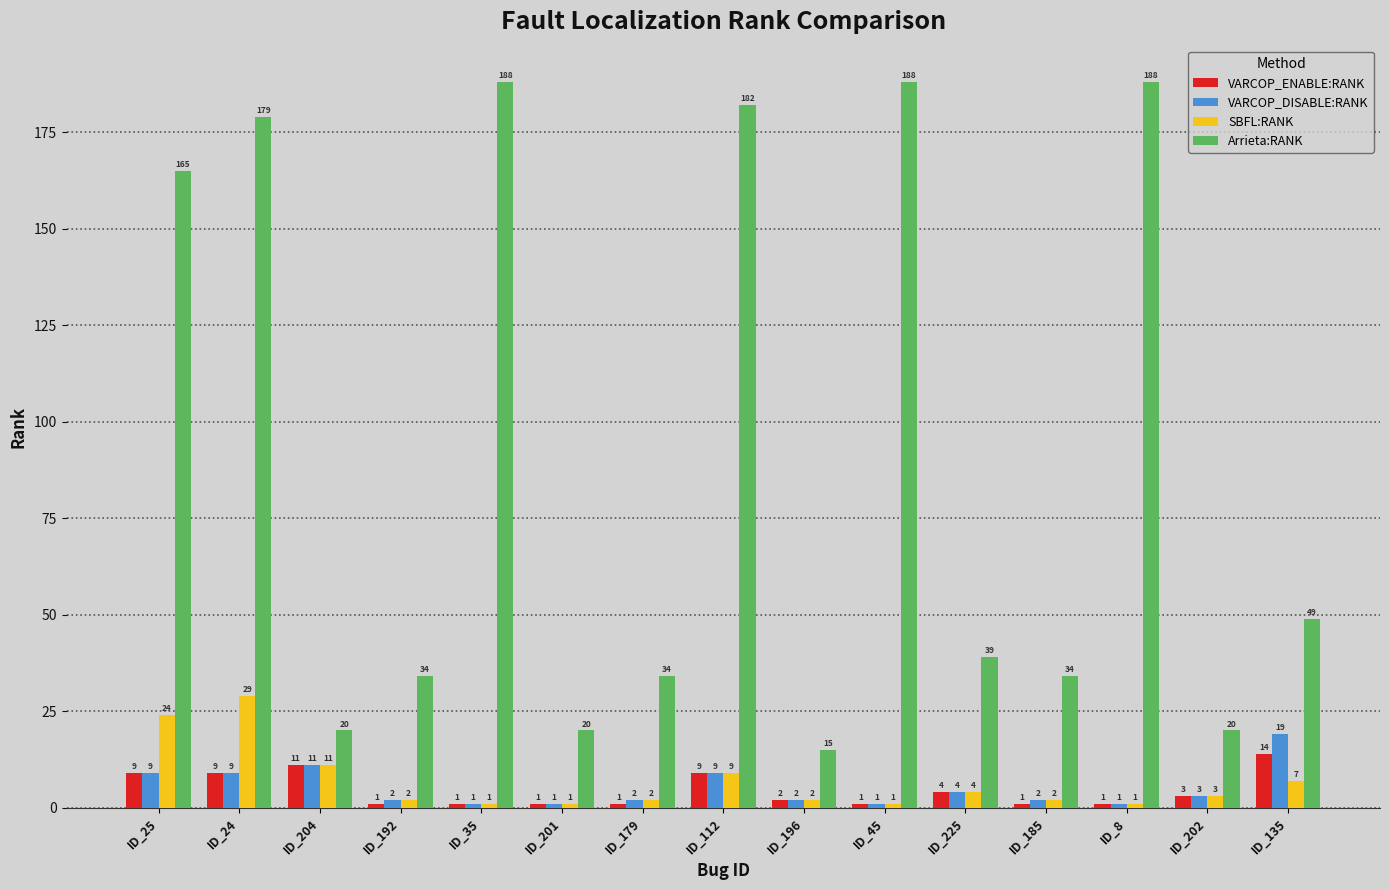

Between ID_45 and ID_185, which series saw the biggest shift?

Arrieta:RANK